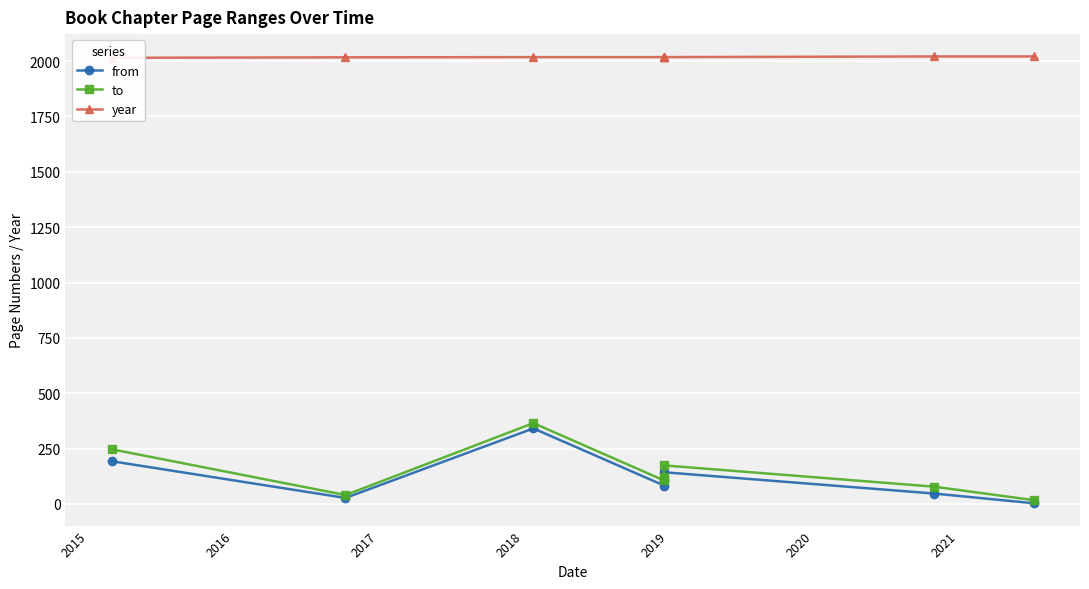

What is the average value of the from series?

118